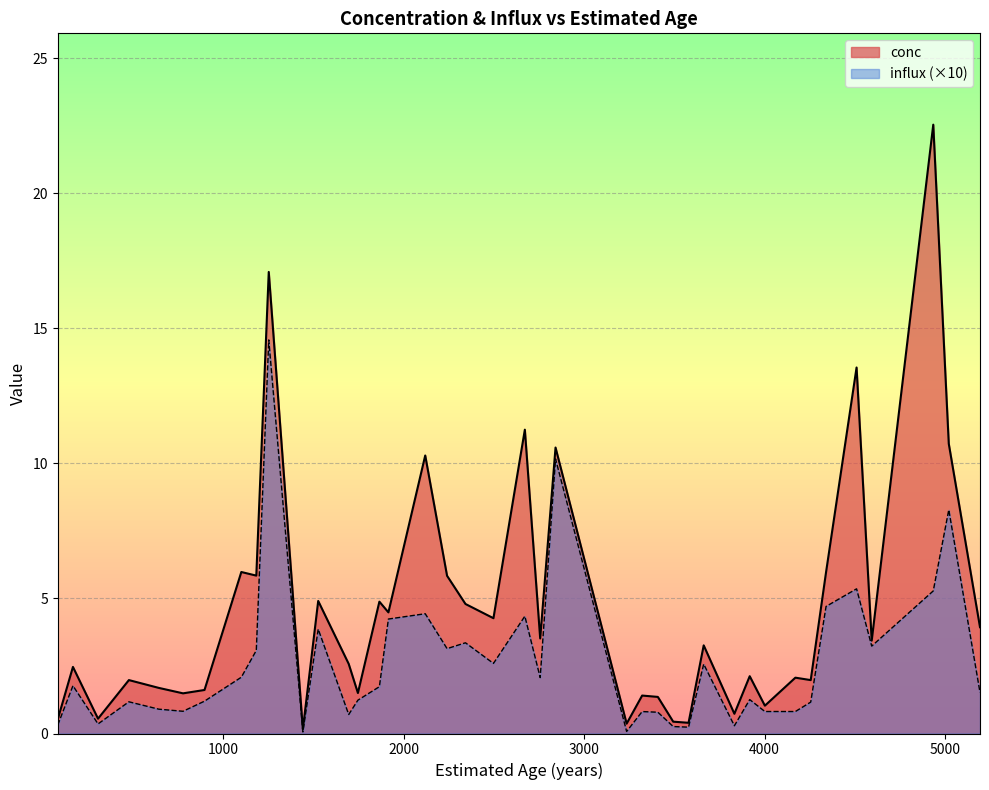

What is the average value?

4.6